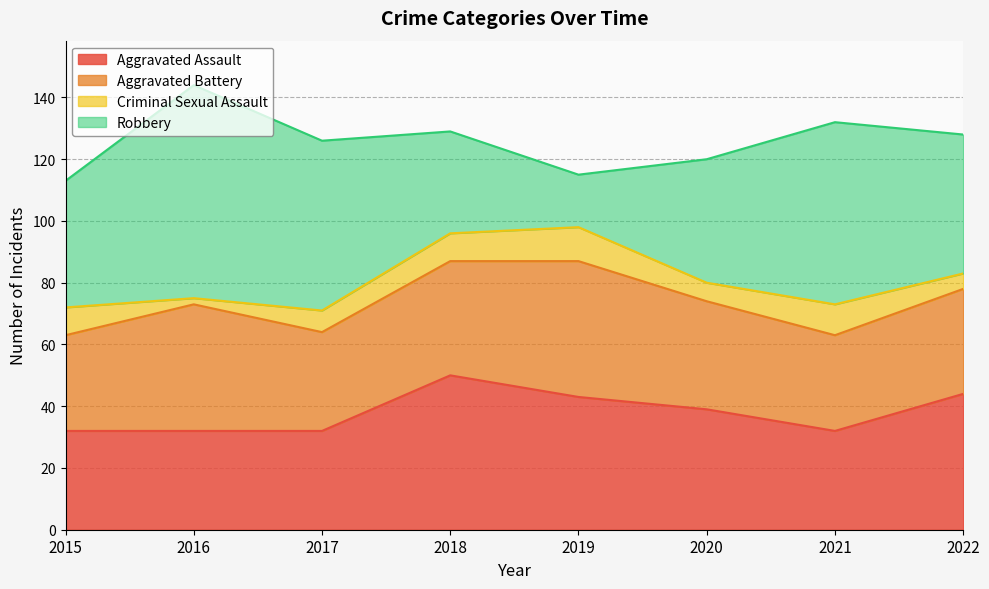

Where does the Robbery series first go above 45?

2016